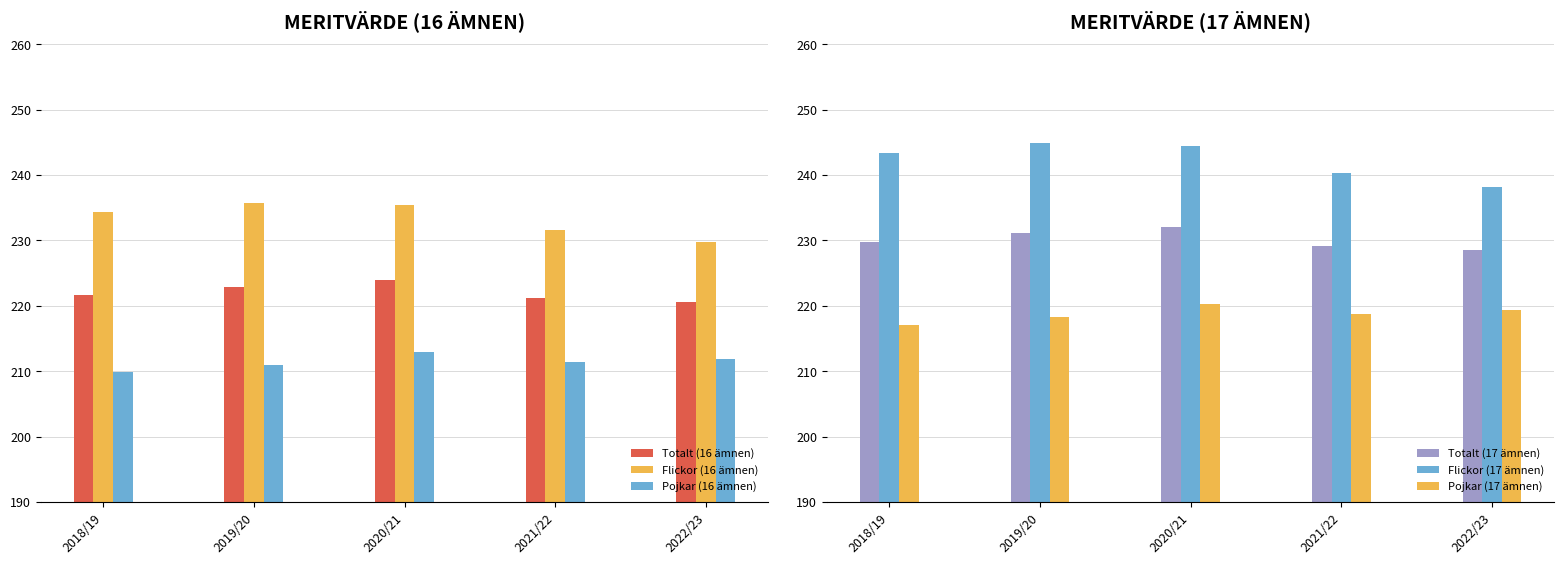

How many values in the Pojkar (16 ämnen) series exceed 211?

3